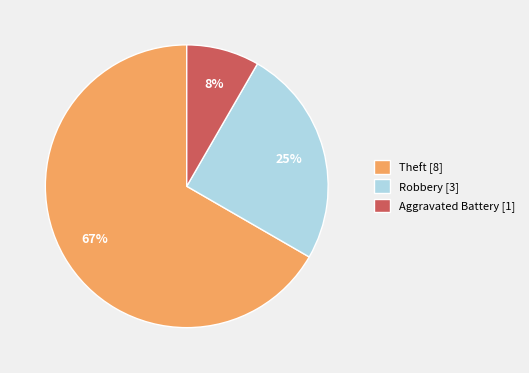

Is the sum of Aggravated Battery [1] and Theft [8] greater than half?

Yes